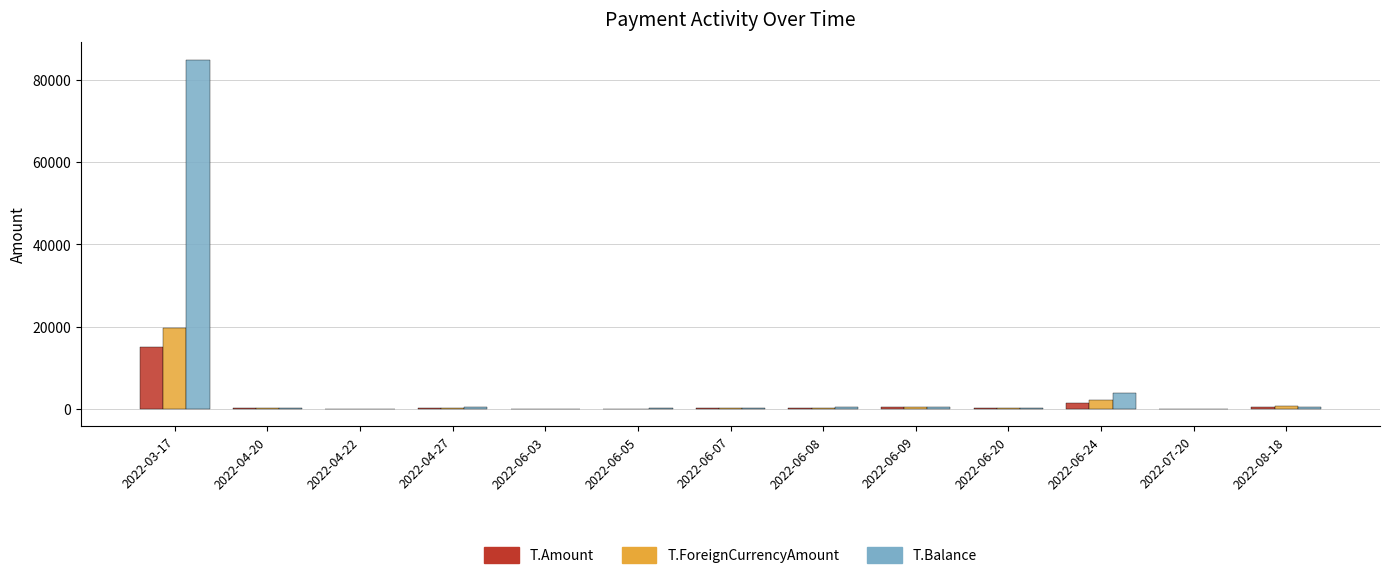

How many data points does each series have?

13